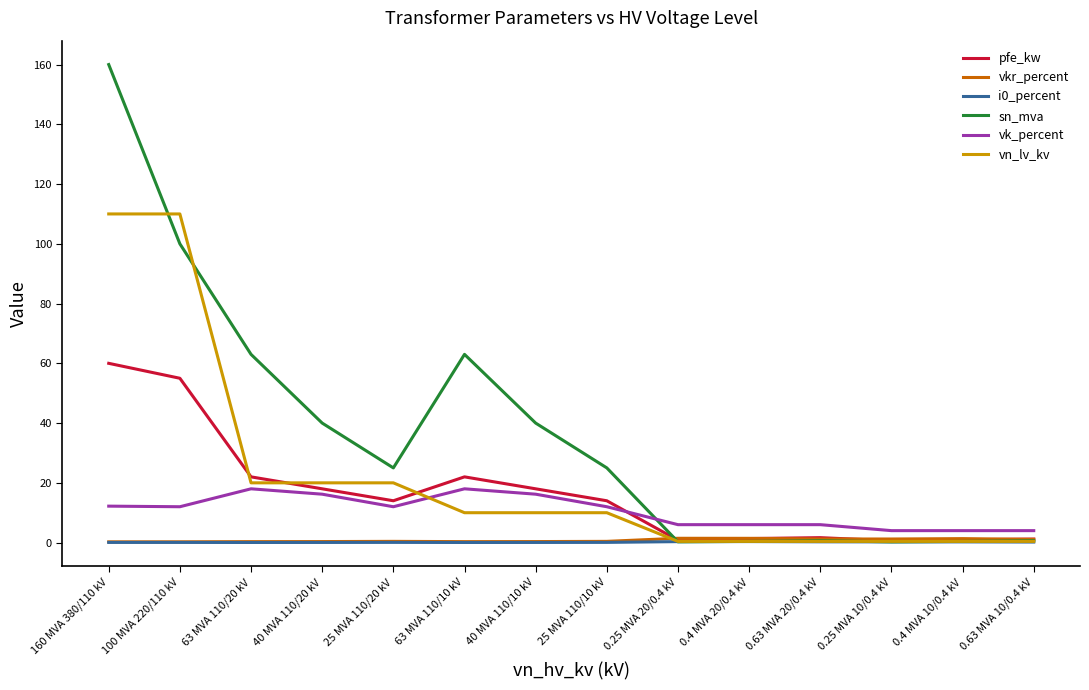

How many lines are shown in the chart?

6